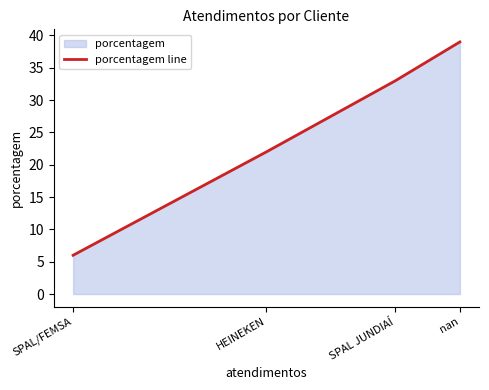

What is the difference between the values at HEINEKEN and SPAL JUNDIAÍ?

11